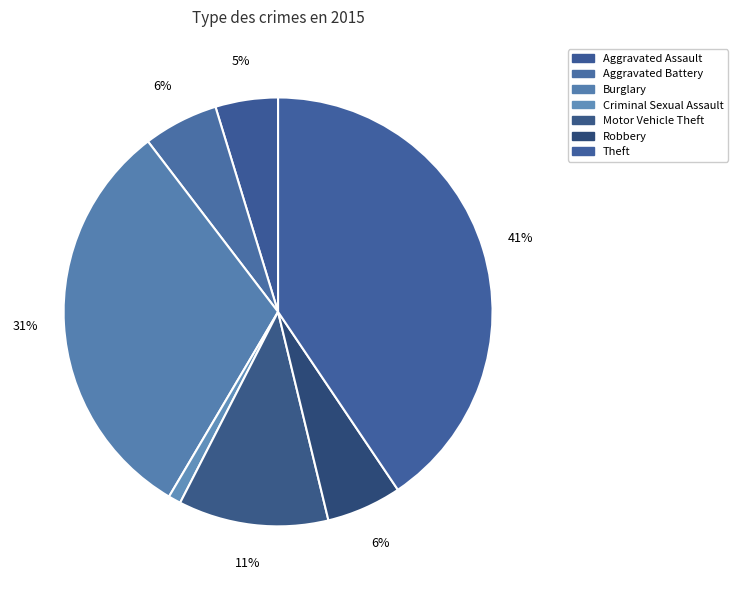

To the nearest percent, what portion does Burglary represent?

31%